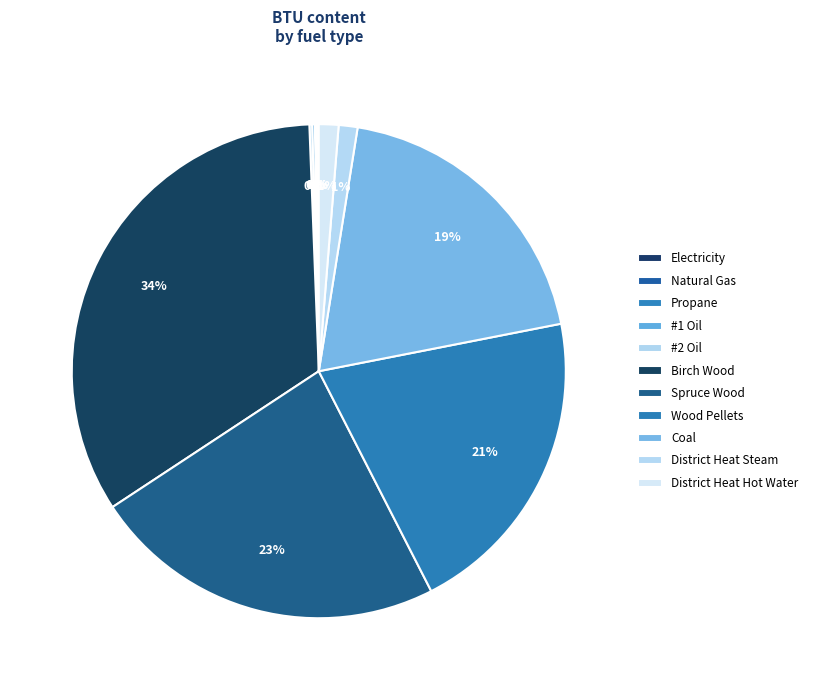

What percentage is the District Heat Hot Water slice, to the nearest percent?

1%